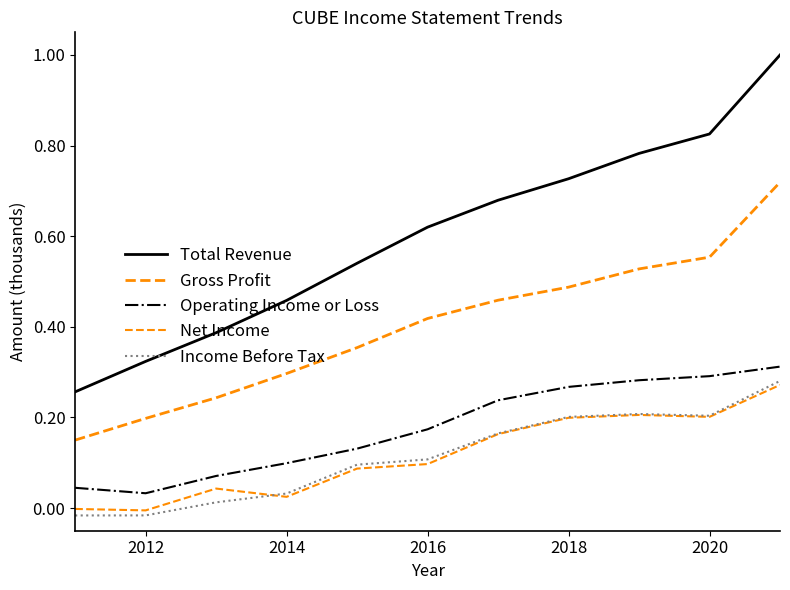

Reading left to right, extract all data points from this chart.

Total Revenue: 0.3	0.3	0.4	0.5	0.5	0.6	0.7	0.7	0.8	0.8	1.0
Gross Profit: 0.2	0.2	0.2	0.3	0.4	0.4	0.5	0.5	0.5	0.6	0.7
Operating Income or Loss: 0.0	0.0	0.1	0.1	0.1	0.2	0.2	0.3	0.3	0.3	0.3
Net Income: -0.0	-0.0	0.0	0.0	0.1	0.1	0.2	0.2	0.2	0.2	0.3
Income Before Tax: -0.0	-0.0	0.0	0.0	0.1	0.1	0.2	0.2	0.2	0.2	0.3